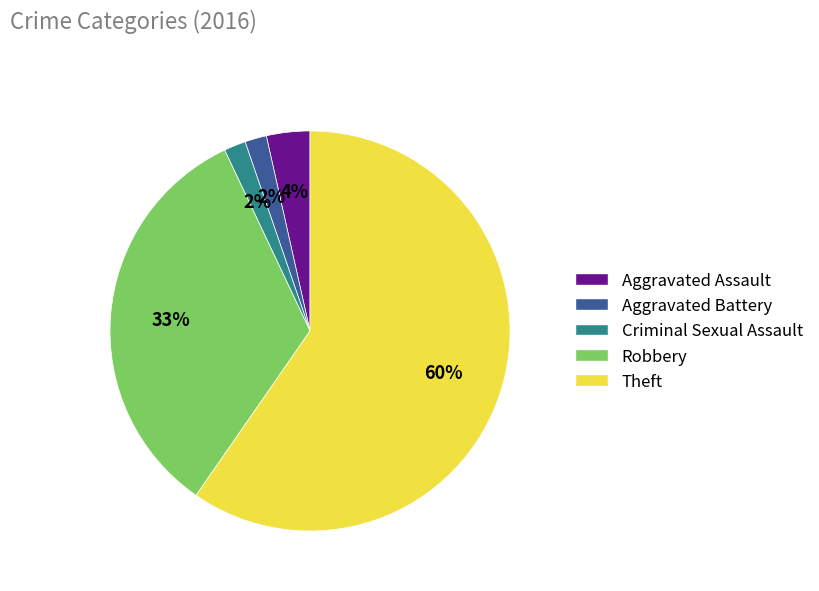

How many segments does this pie chart have?

5